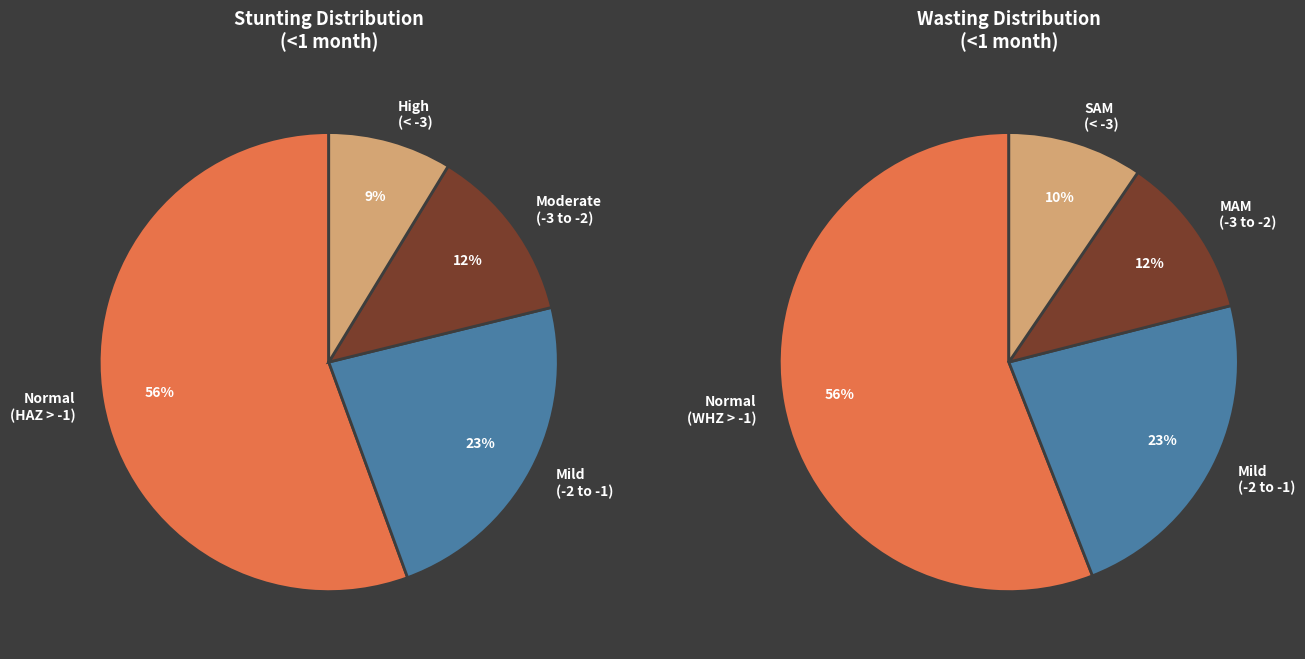

To the nearest percent, what portion does Moderate (HAZ-score between -3 and -2) represent?

12%